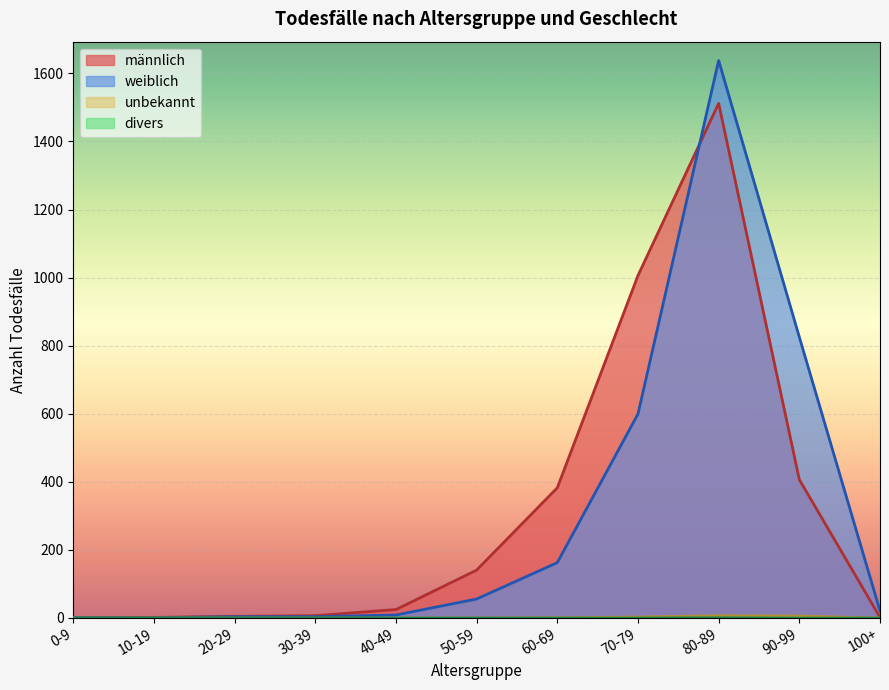

What is the highest value of the unbekannt series?

7